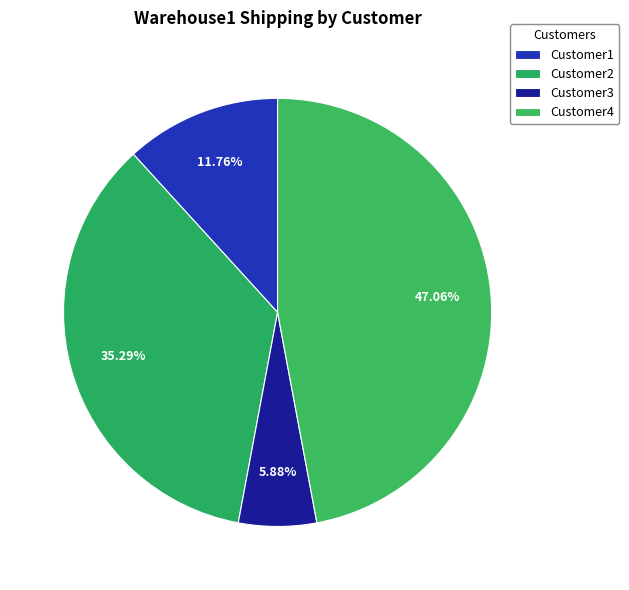

To the nearest percent, what portion does Customer3 represent?

6%